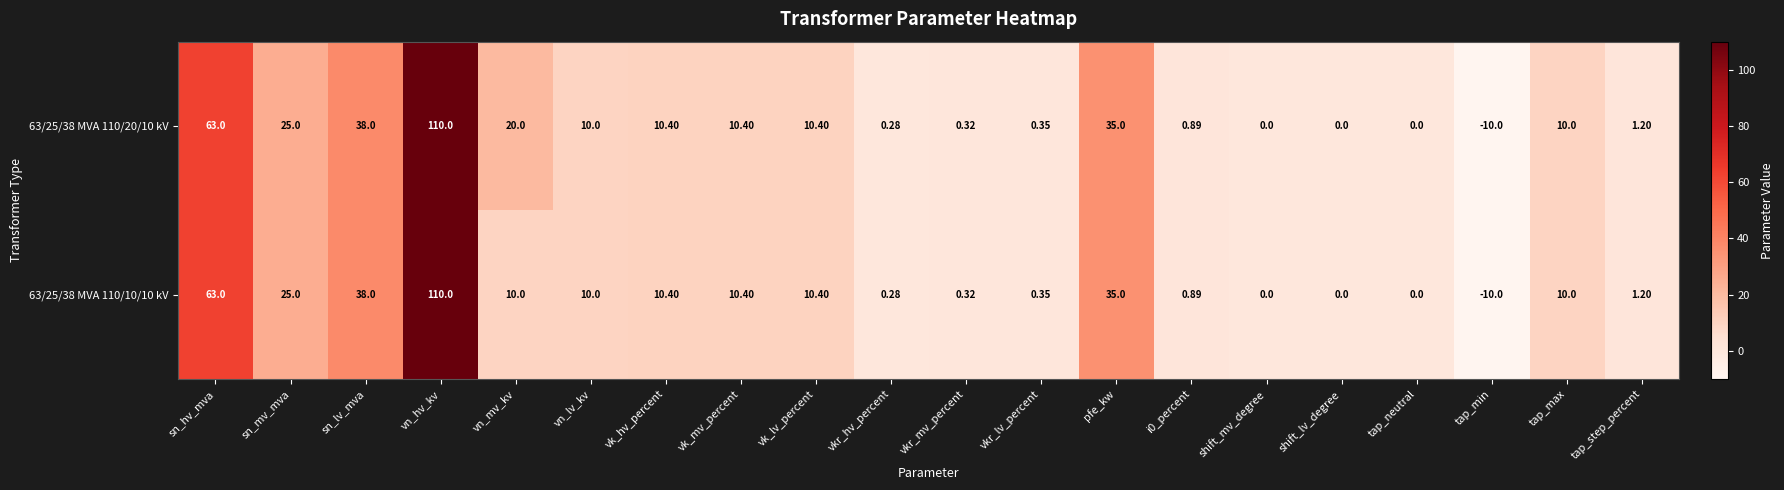

Which label corresponds to the largest value in the chart?

vn_hv_kv